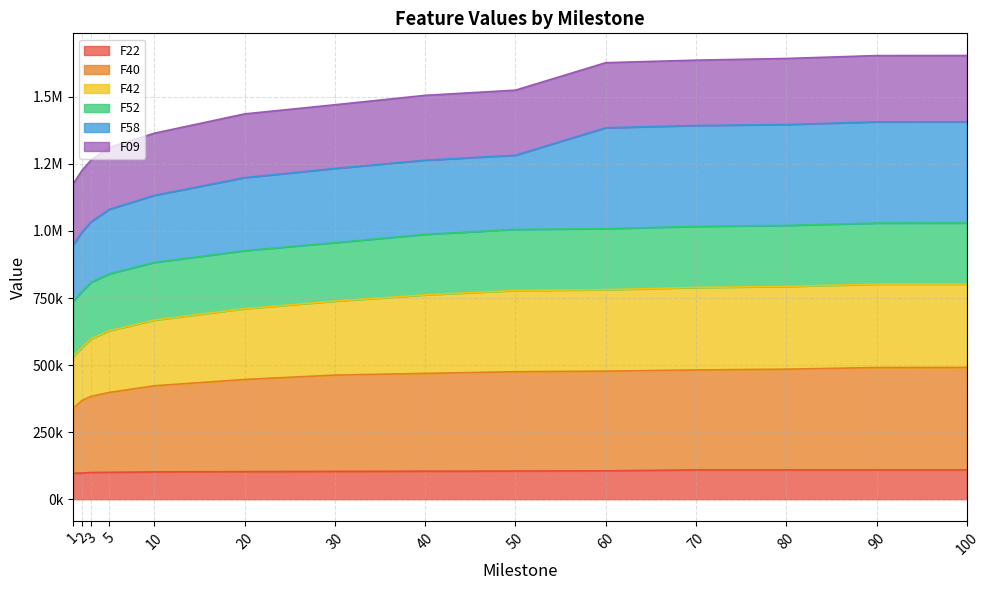

What are all the series names shown in the legend?

F22, F40, F42, F52, F58, F09